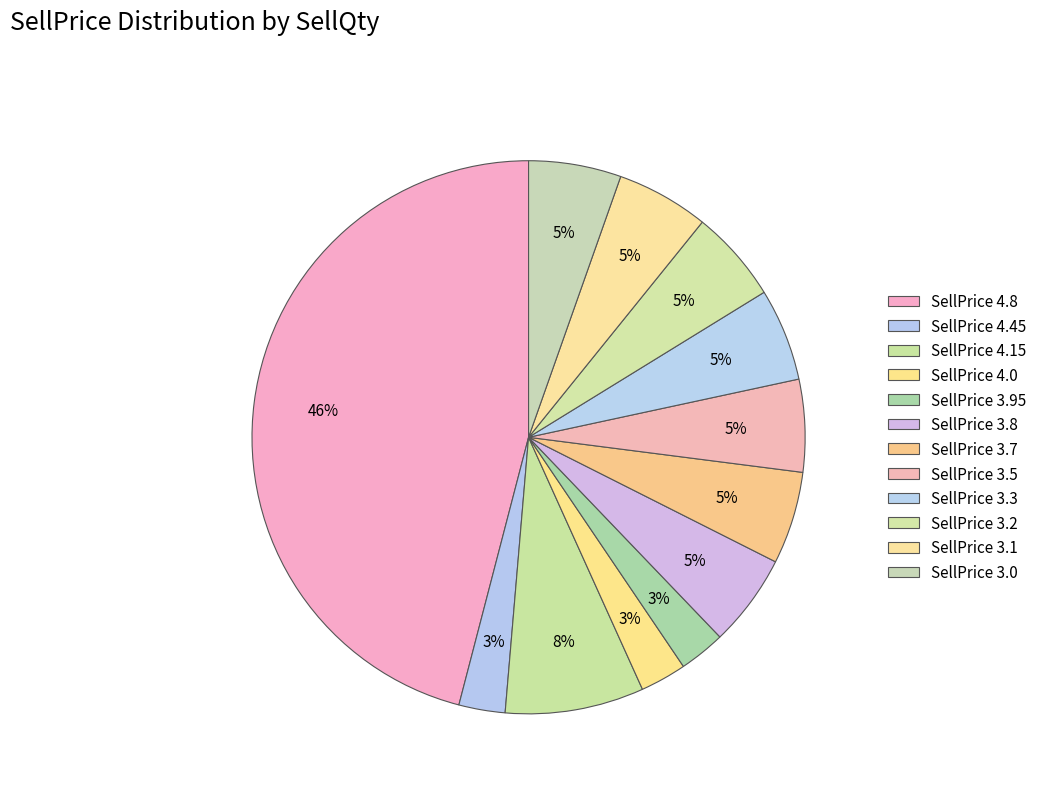

How many segments does this pie chart have?

12